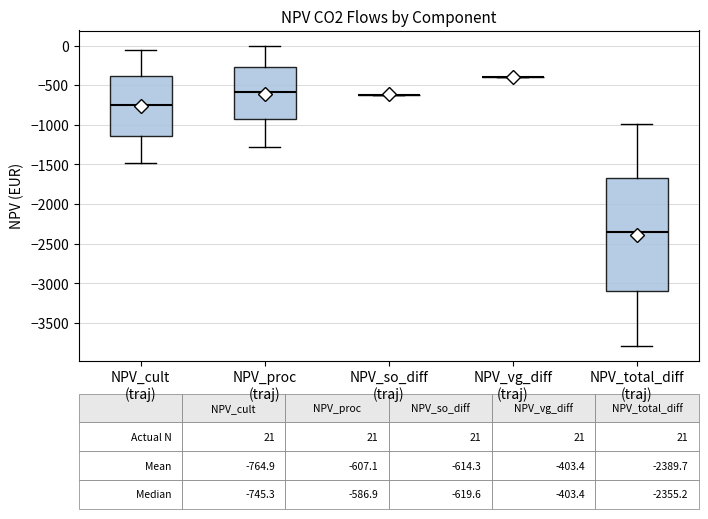

Comparing the boxes themselves (not the whiskers), which one is the tallest?

NPV_total_diff (traj)